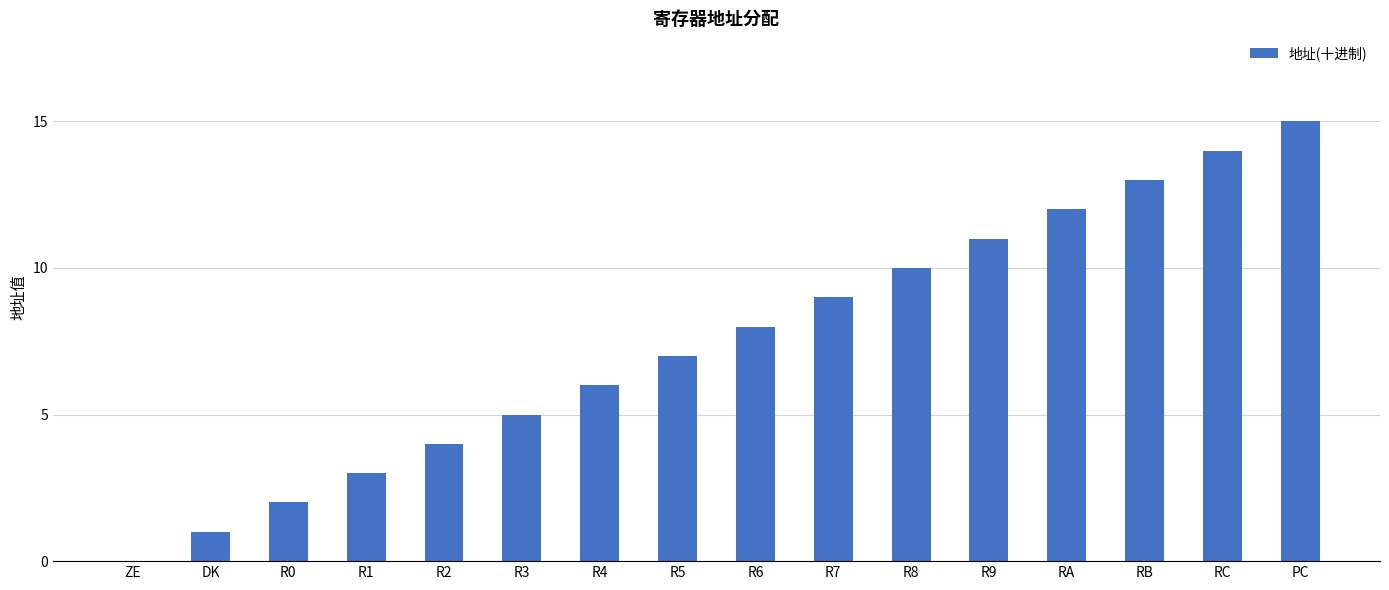

Between R1 and R4, which is larger?

R4